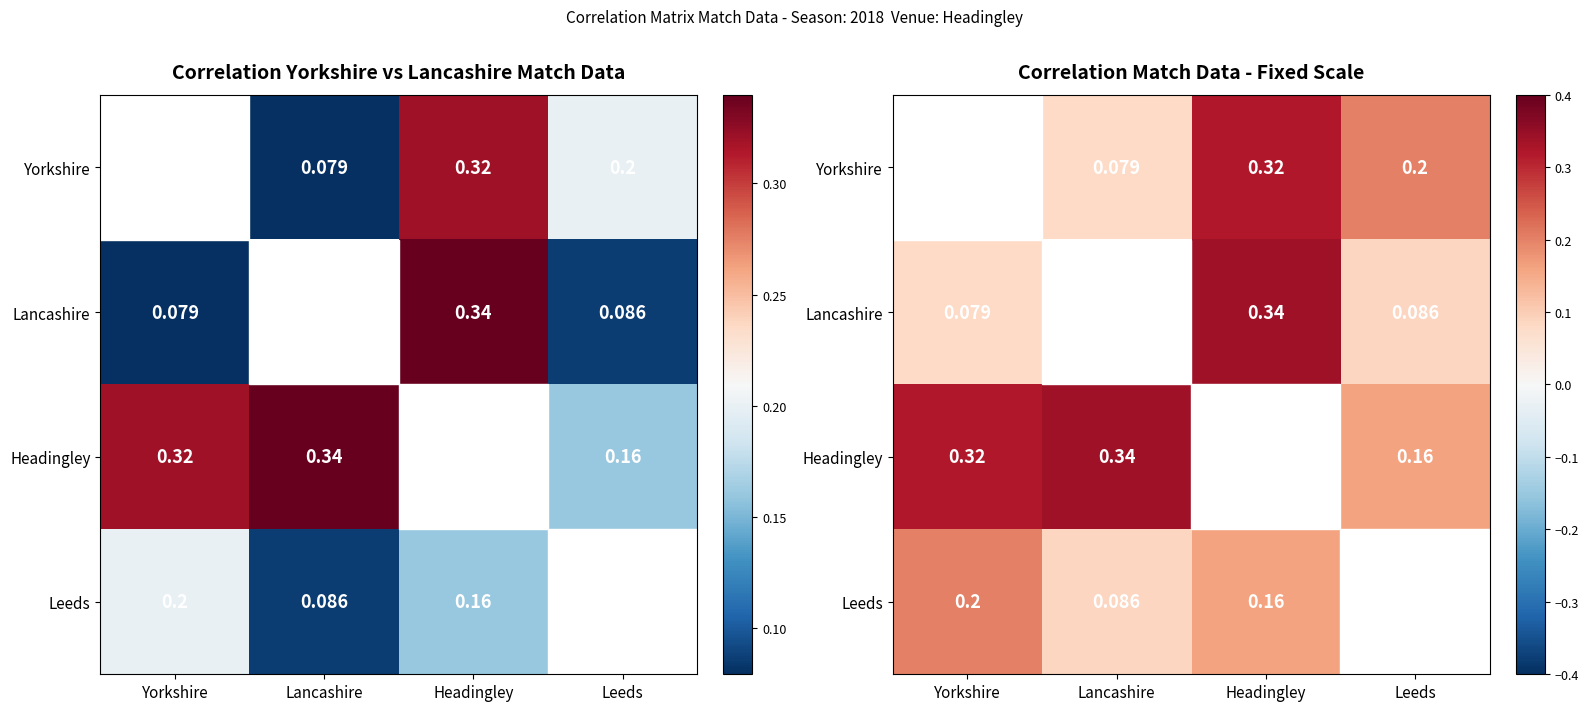

Is it true that Leeds equals 0.1 at Lancashire?

True